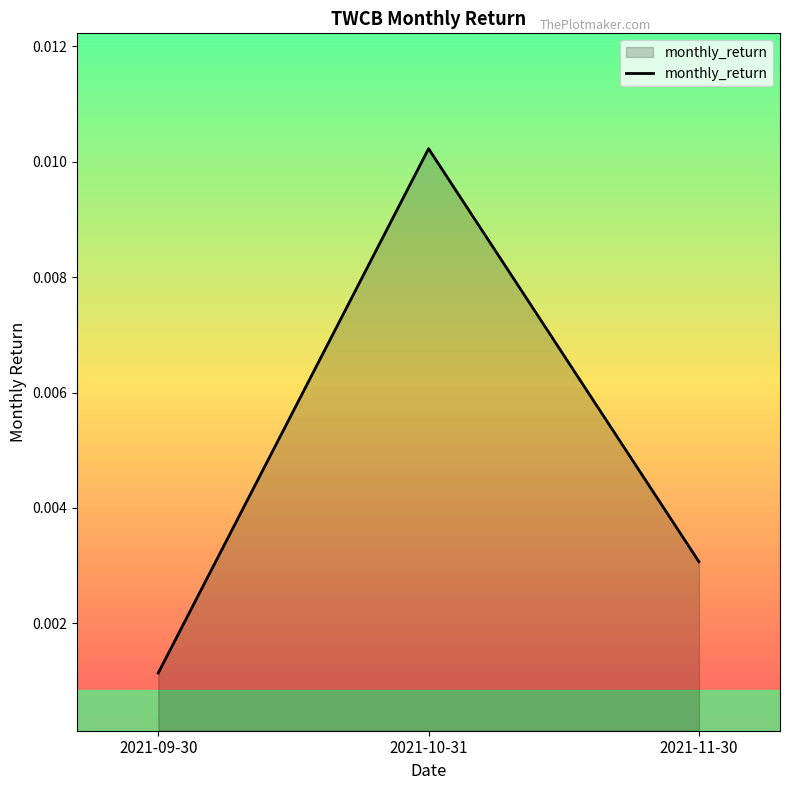

Rank the categories by value from lowest to highest.

2021-09-30, 2021-11-30, 2021-10-31